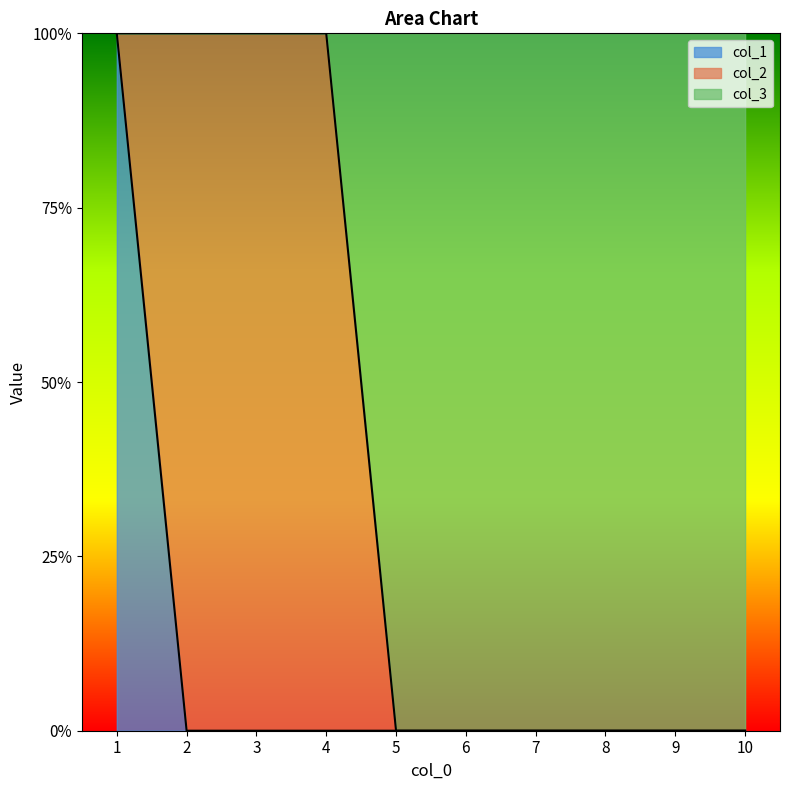

What is the difference between the second highest and second lowest values in the col_3 series?

1